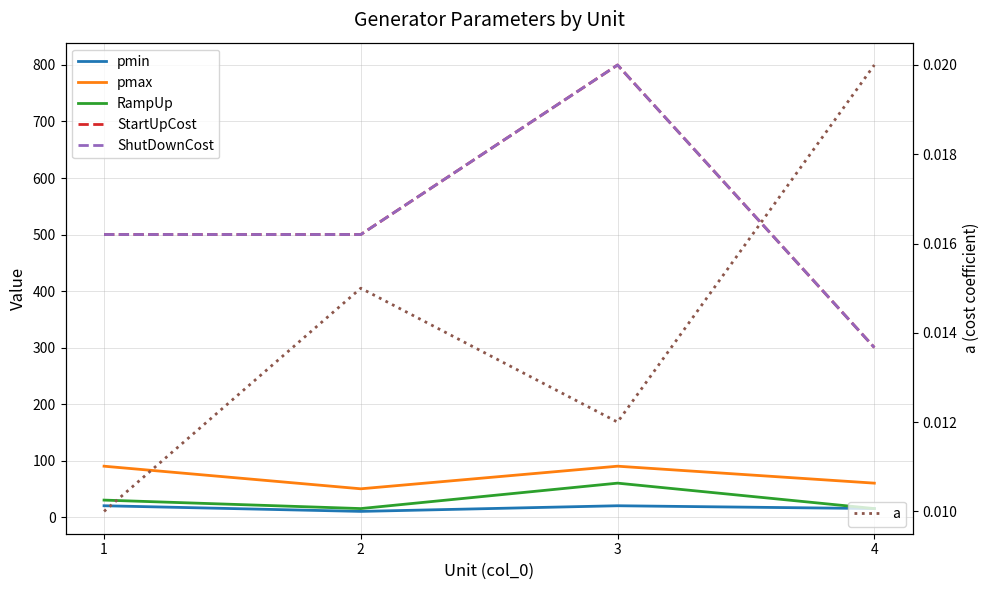

True or false: RampUp and pmin intersect in this chart.

False